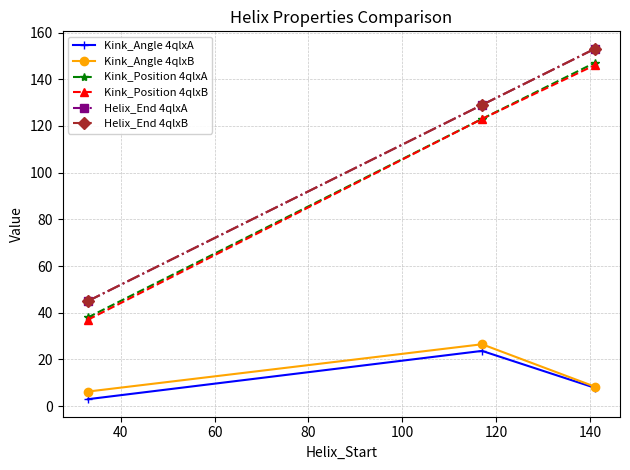

At how many categories does at least one series exceed 10?

3